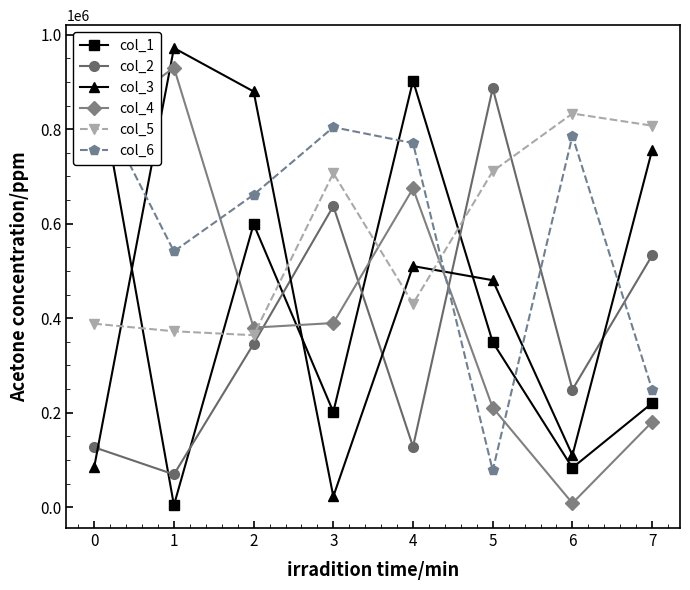

Where do col_4 and col_2 first cross each other?

2 and 3